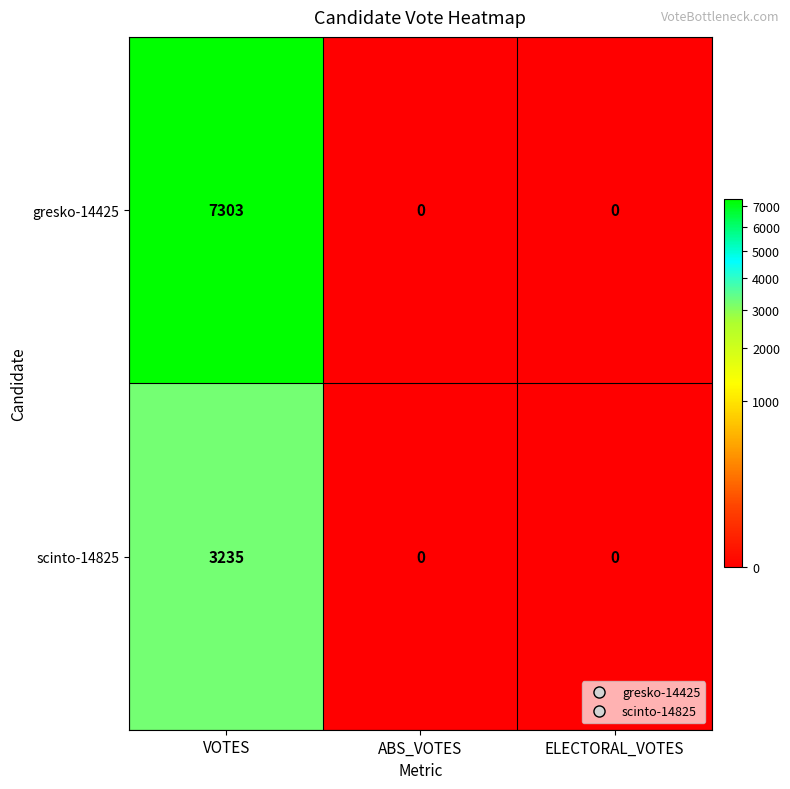

Is it true that gresko-14425 equals 7303 at VOTES?

True